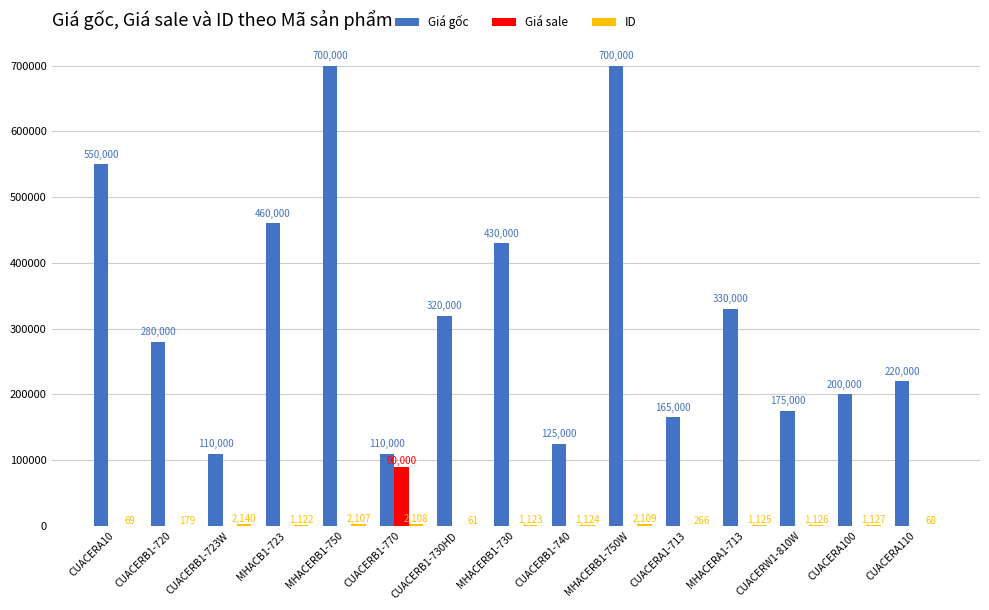

The Giá sale series shows 54291 at CUACERB1-730HD. True or false?

False